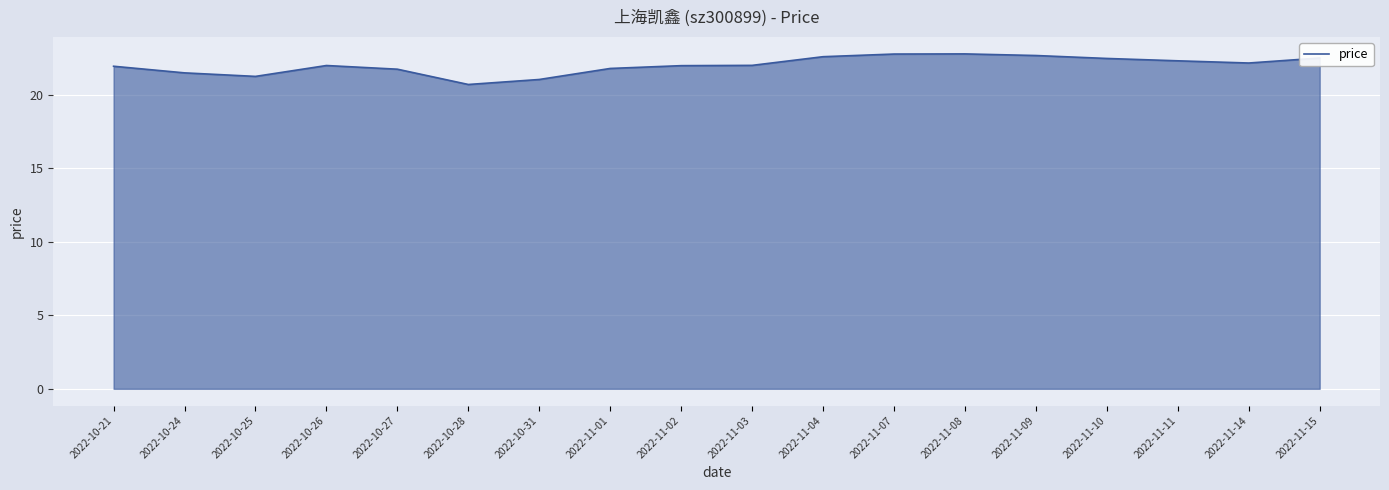

What position from the right is 2022-11-10?

4